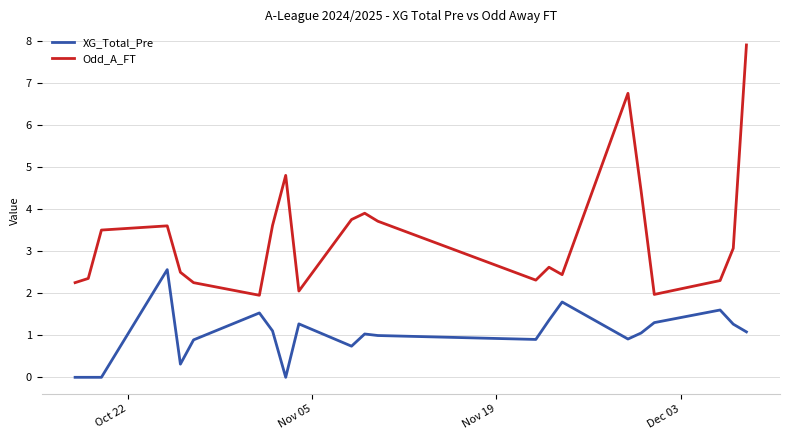

What is the highest value of the Odd_A_FT series?

7.9